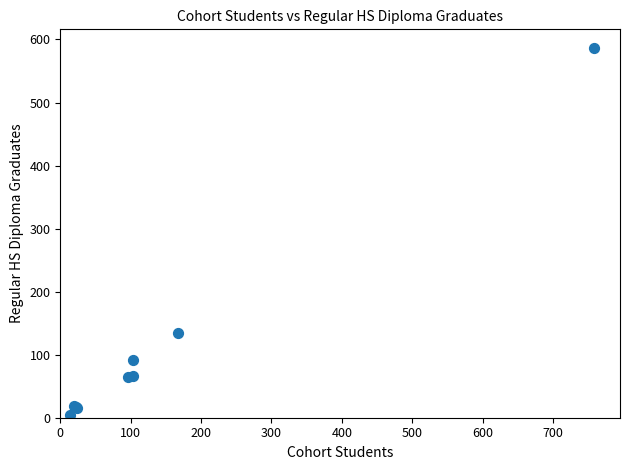

What Y value in the scatter plot is closest to 296?

134